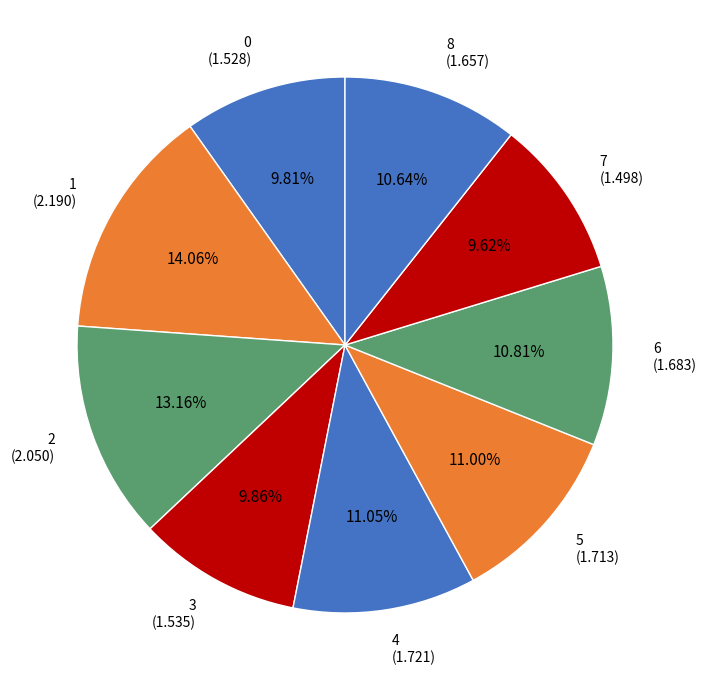

Count the number of slices in the pie.

9